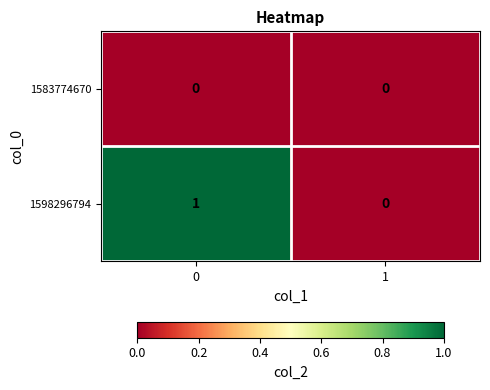

List the series in order of their peak value, highest first.

1598296794, 1583774670